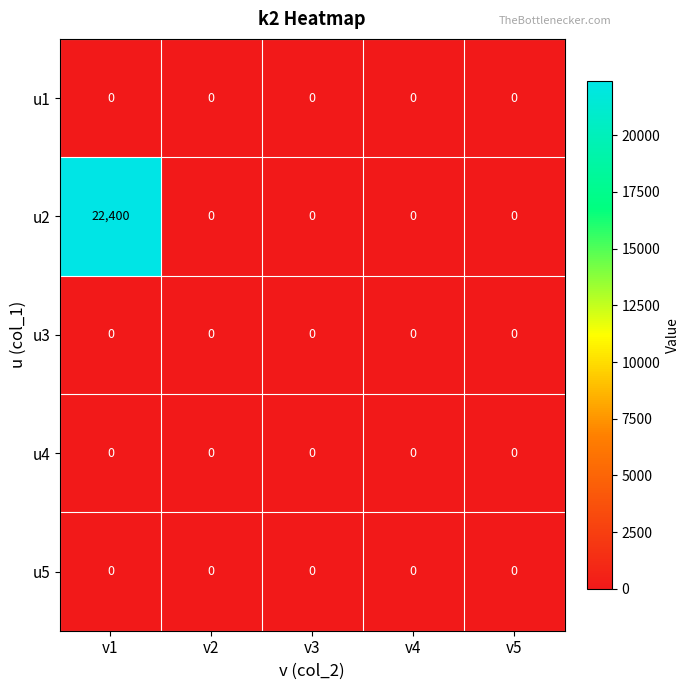

At which category is the sum across all series the highest?

v1